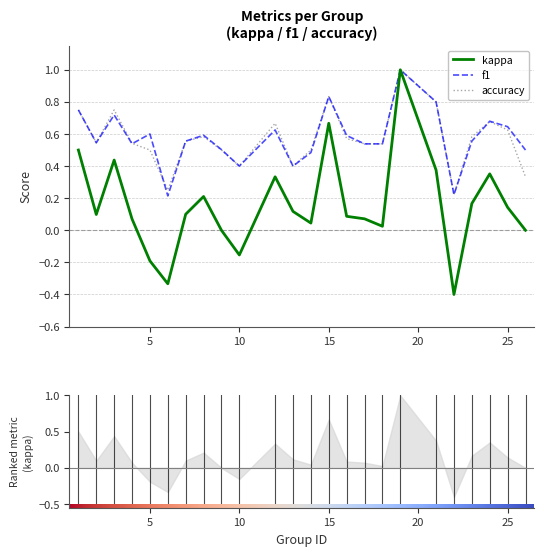

Which category has the highest value across all series?

19